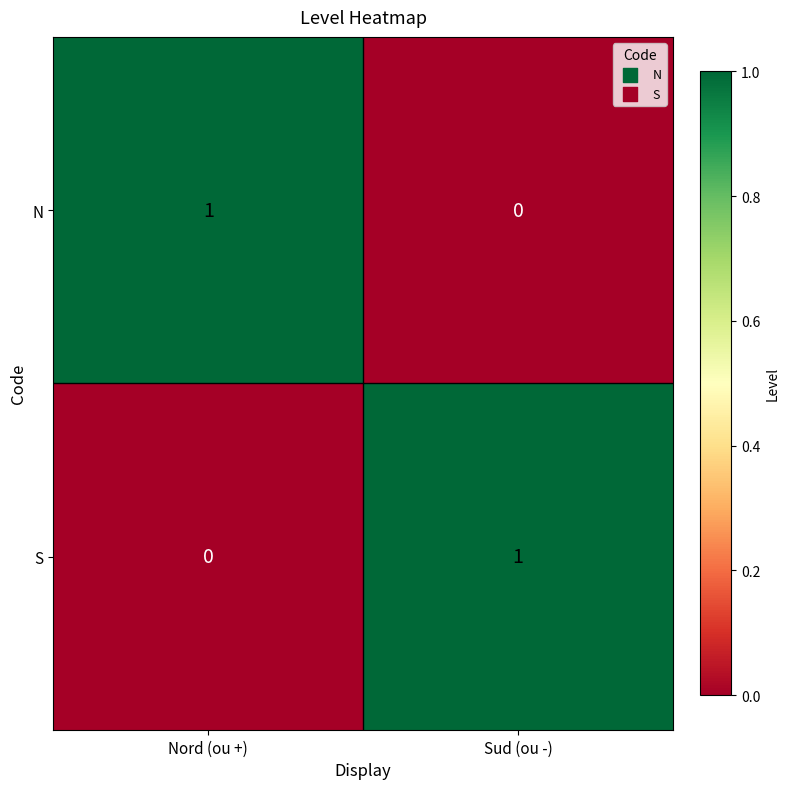

What is the difference between the highest and lowest values at Sud (ou -)?

1